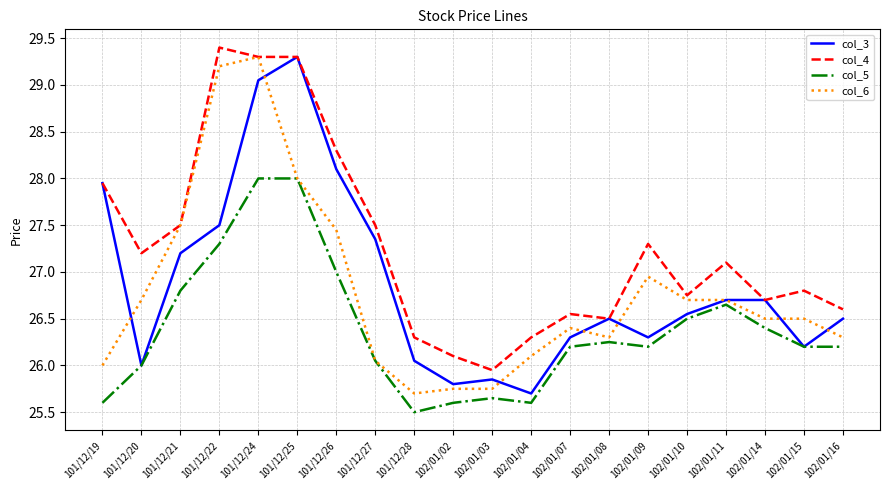

Which category has the lowest value in the col_5 series?

101/12/28